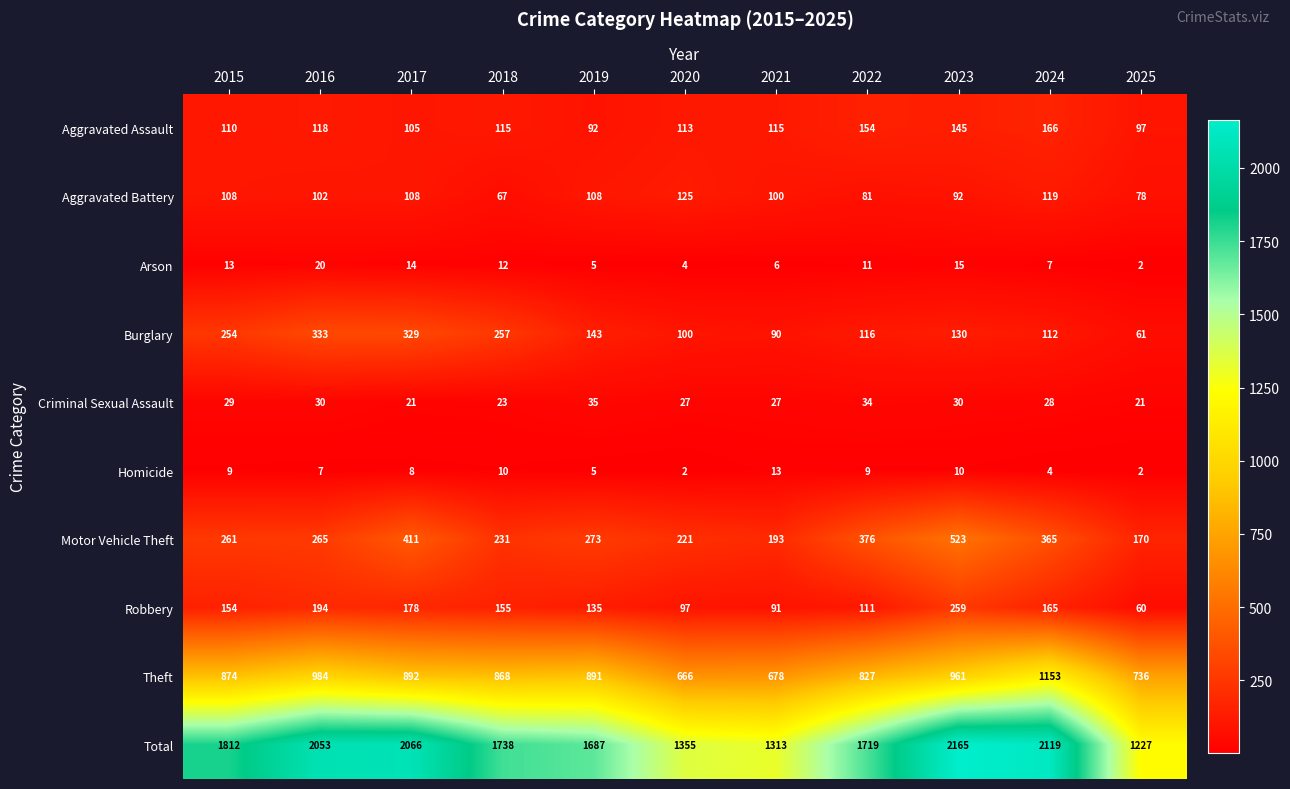

Which category has the highest value across all series?

2023